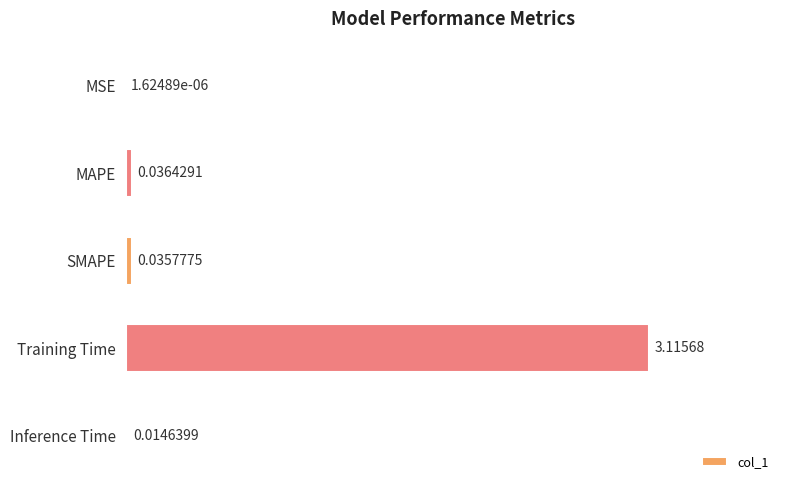

What is the sum of all values?

3.2